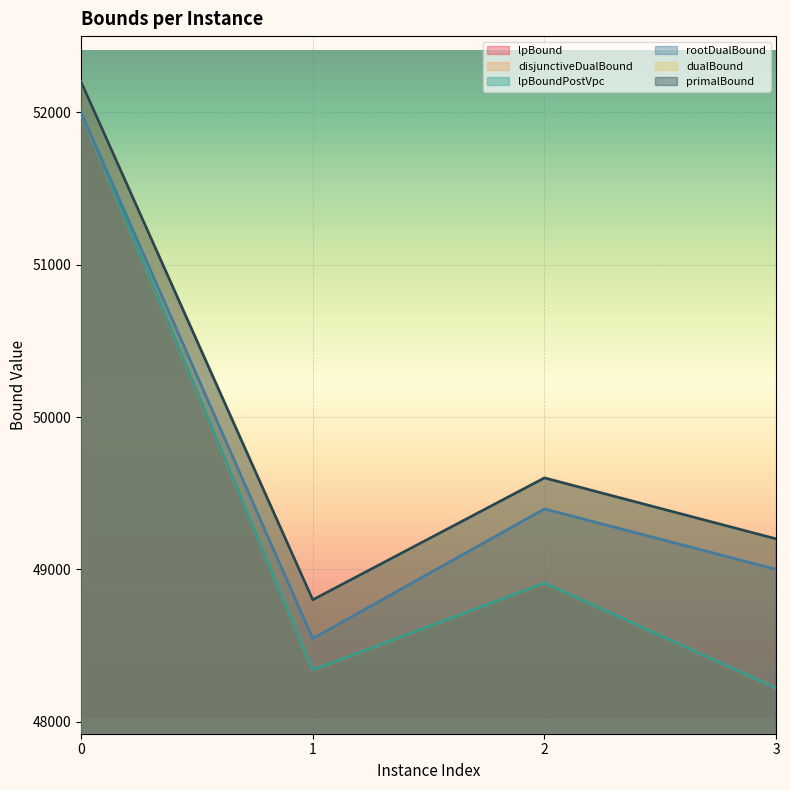

How many series are shown in this chart?

6